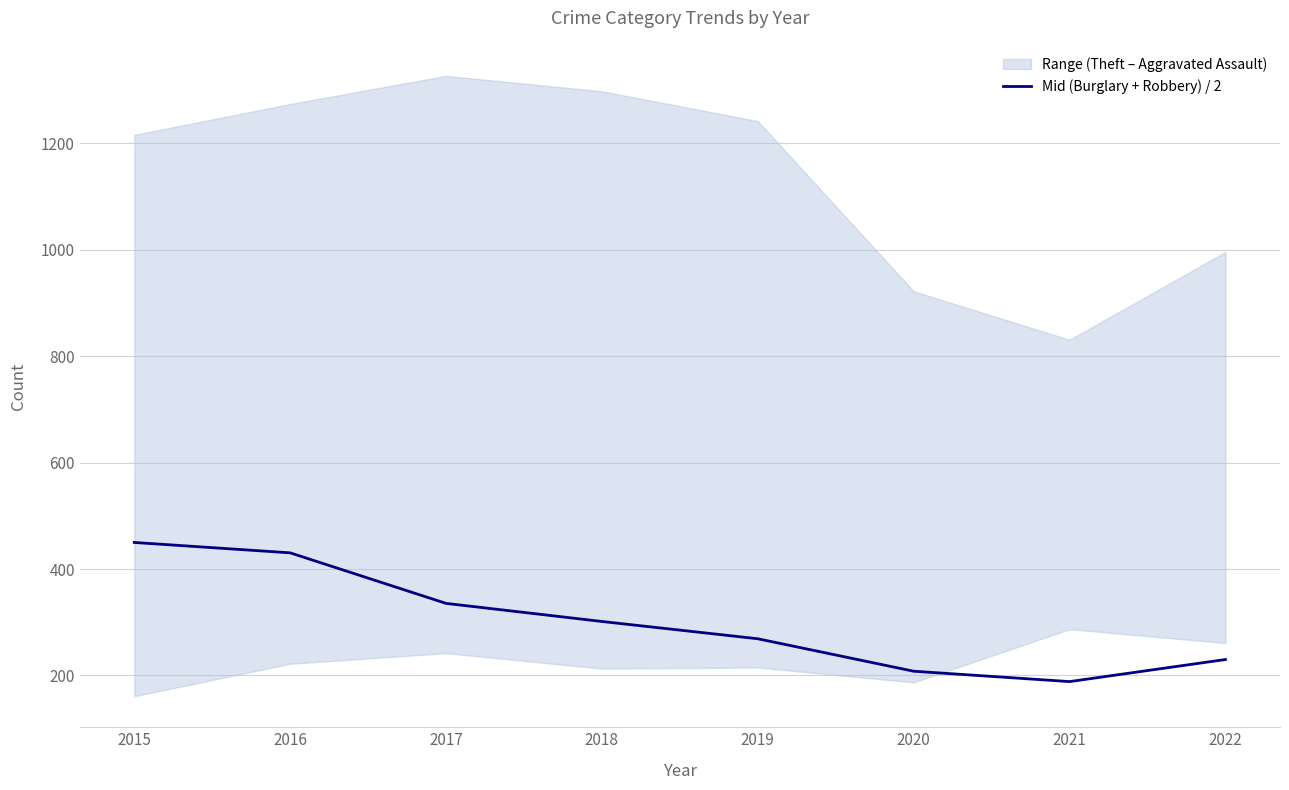

What is the ratio of the value at 2020 to the value at 2022?

0.9